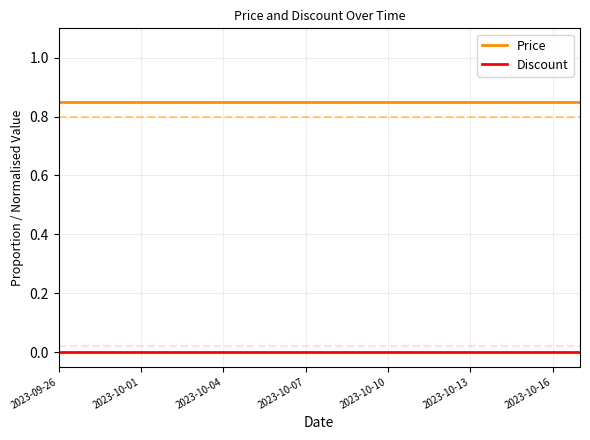

True or false: Price and Discount intersect in this chart.

False